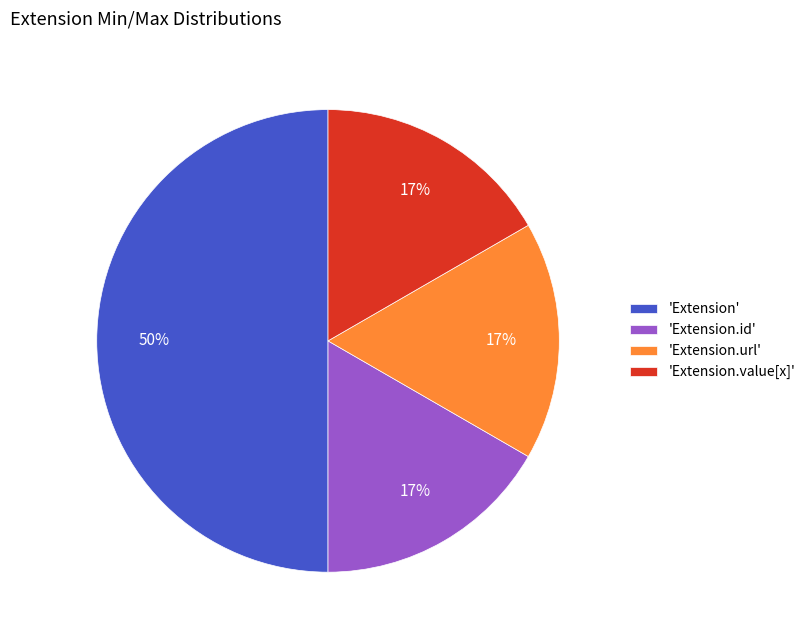

Is it true that 'Extension.id' is 23% of the pie?

False